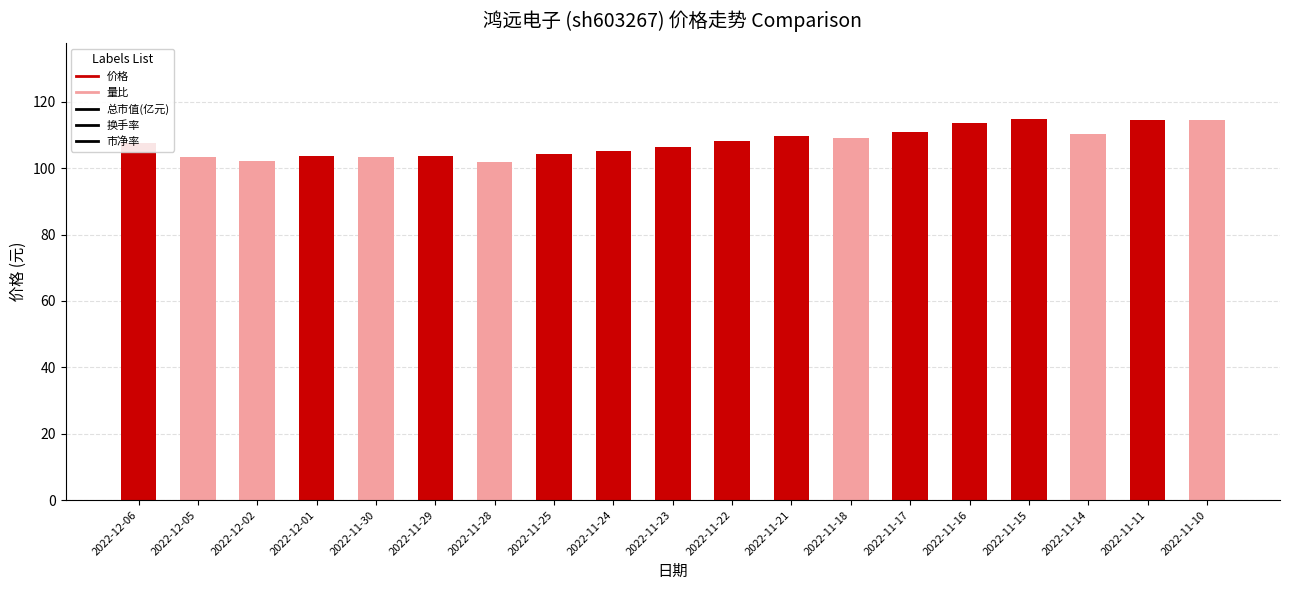

Read the value at 2022-11-22.

108.3